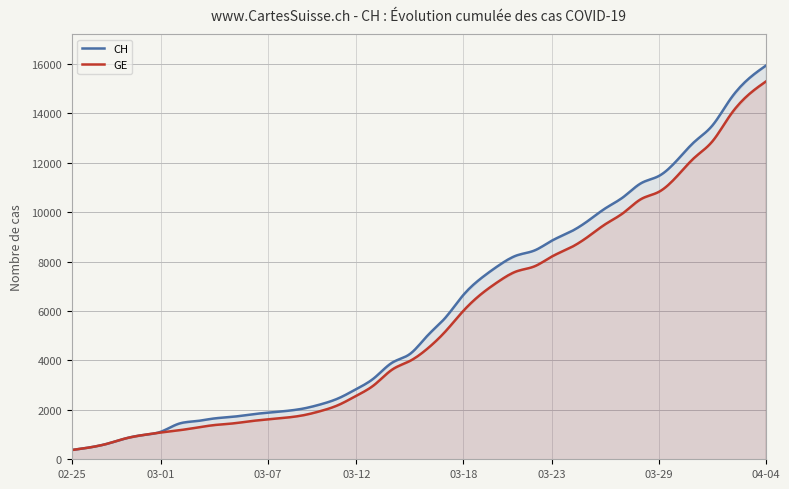

What is the minimum value for GE?

375.0